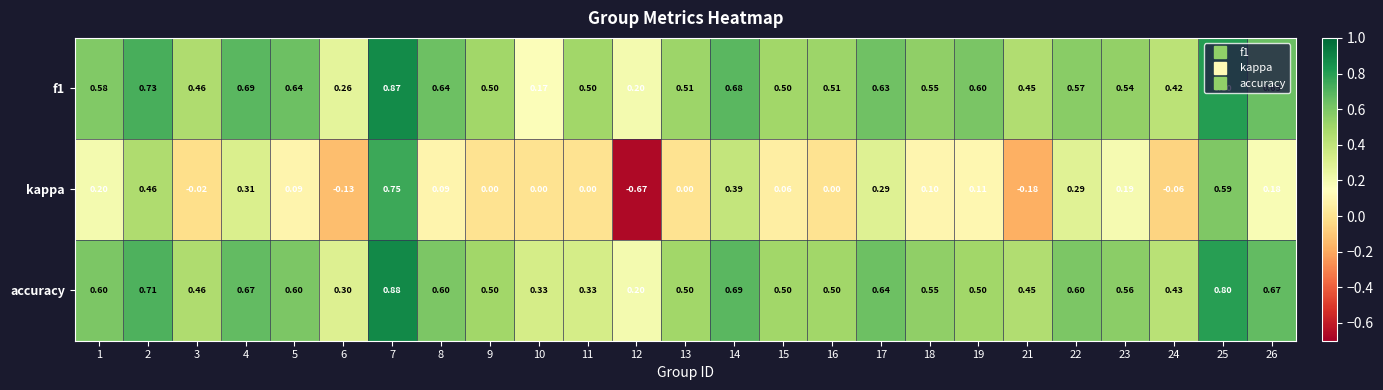

What is the difference between the highest and lowest values at 16?

0.5